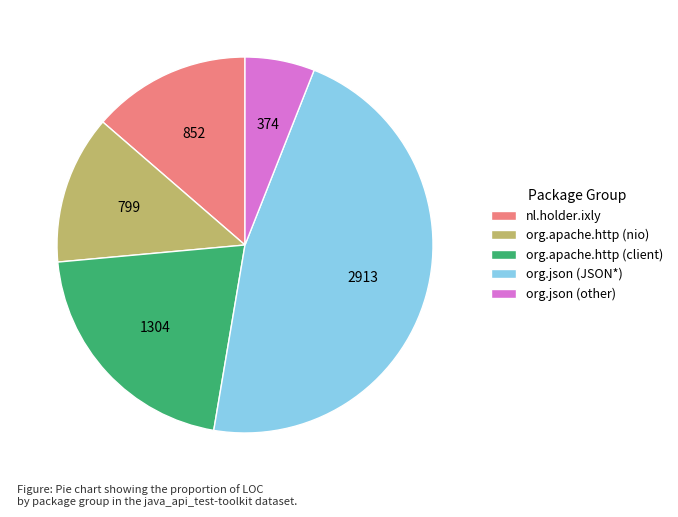

Is there any slice that represents more than half of the pie?

No